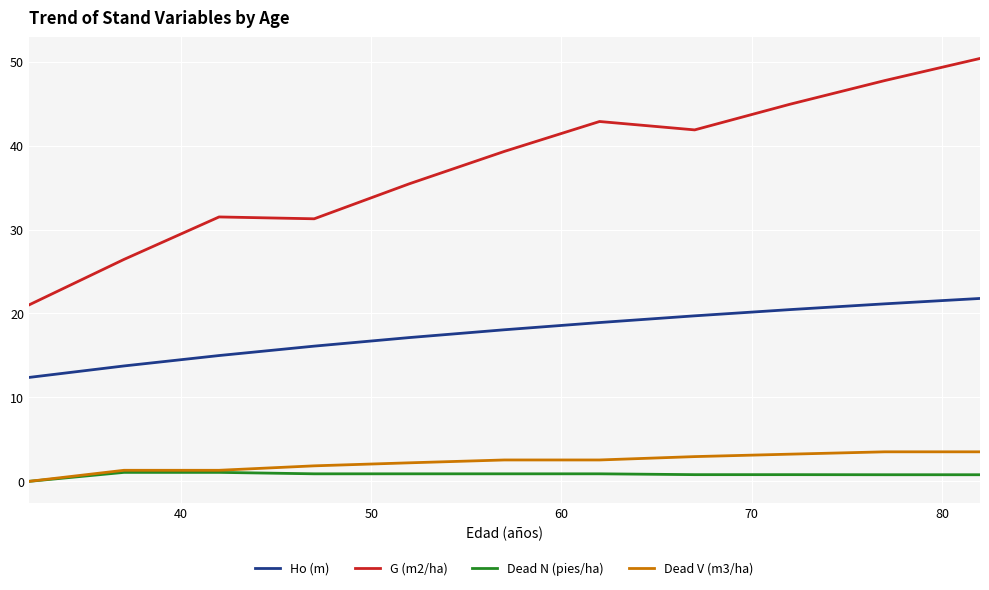

True or false: G (m2/ha) and Dead N (pies/ha) intersect in this chart.

False